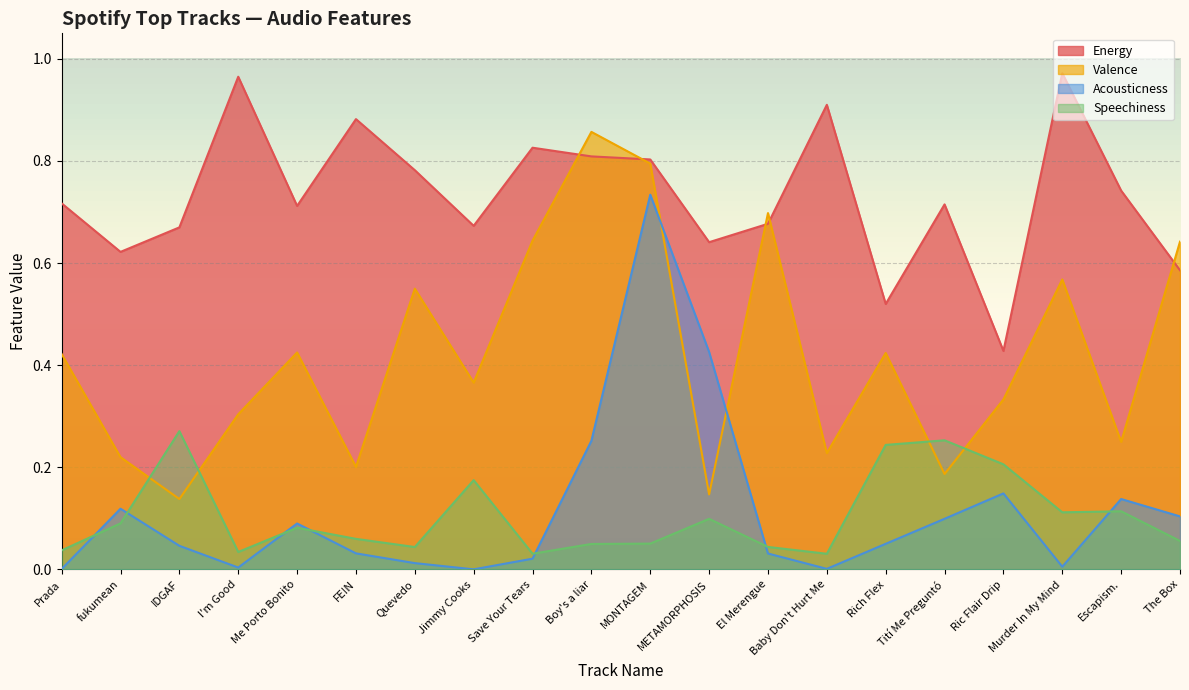

What is the difference between the maximum and second lowest values in the Acousticness series?

0.7